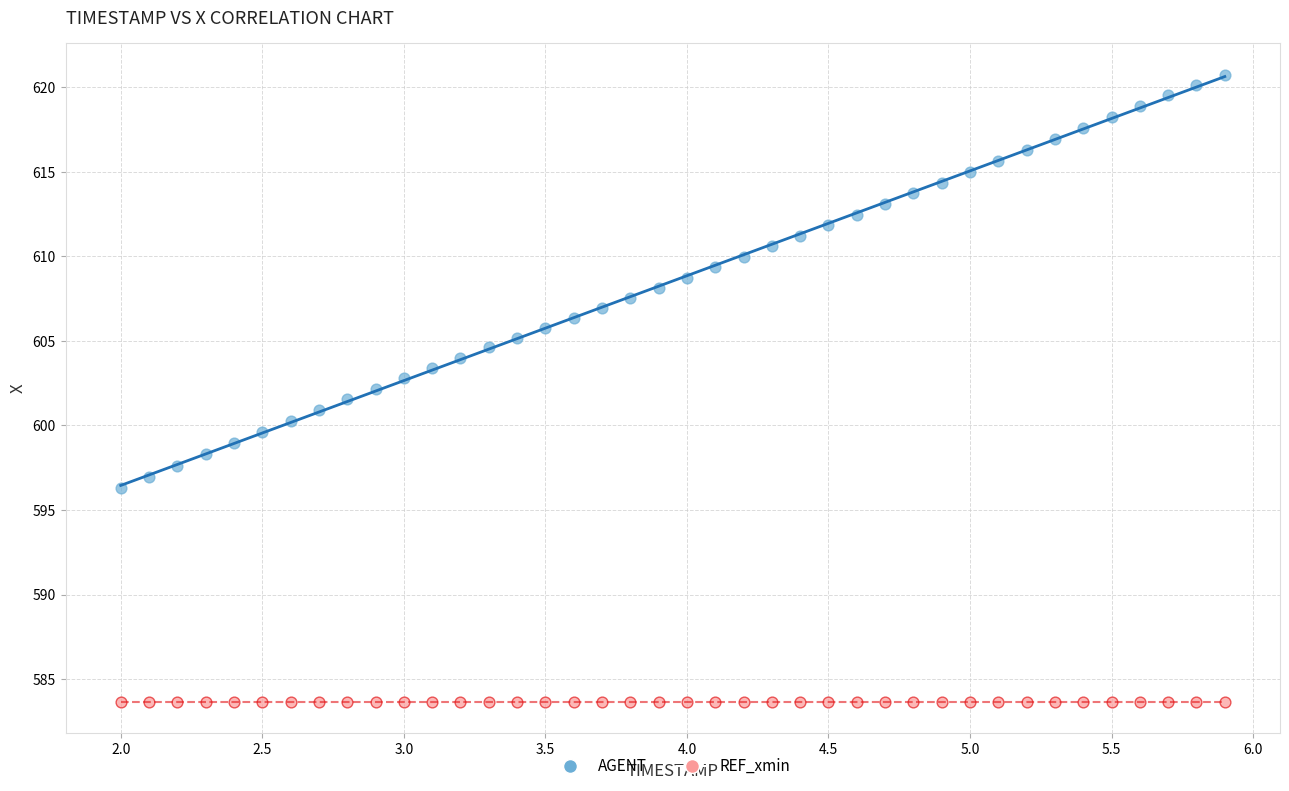

What are all the series names shown in the legend?

AGENT, REF_xmin